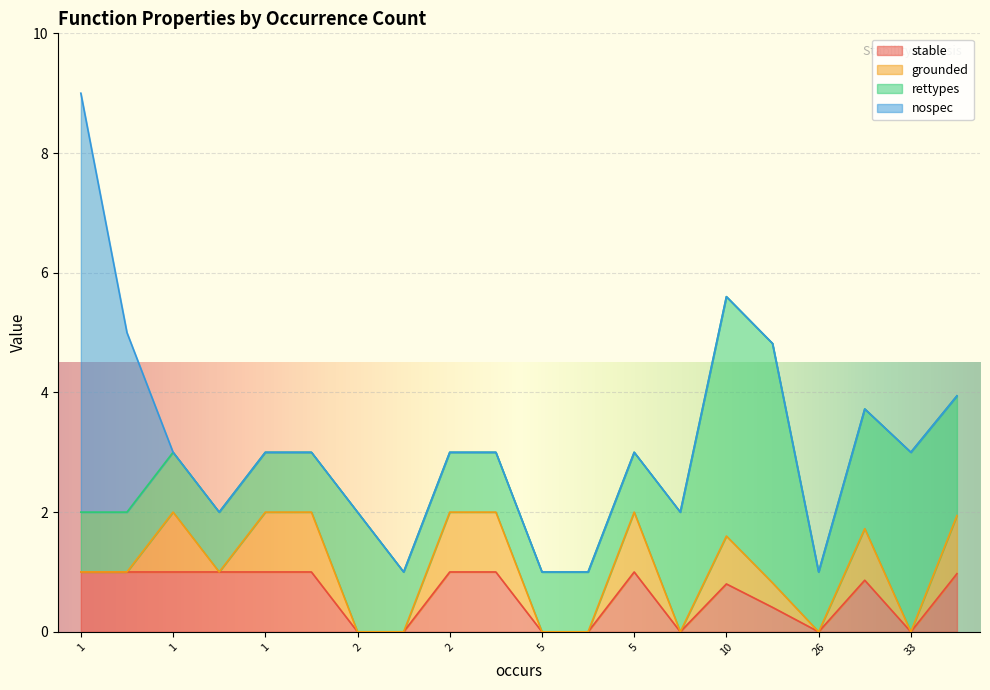

Where is the first local maximum for stable?

1